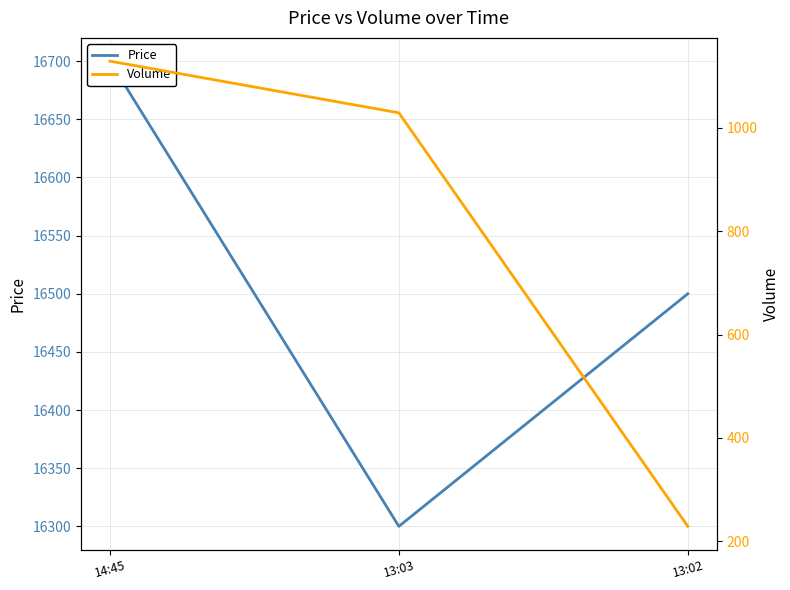

Rank the series by their average value, from highest to lowest.

Price, Volume